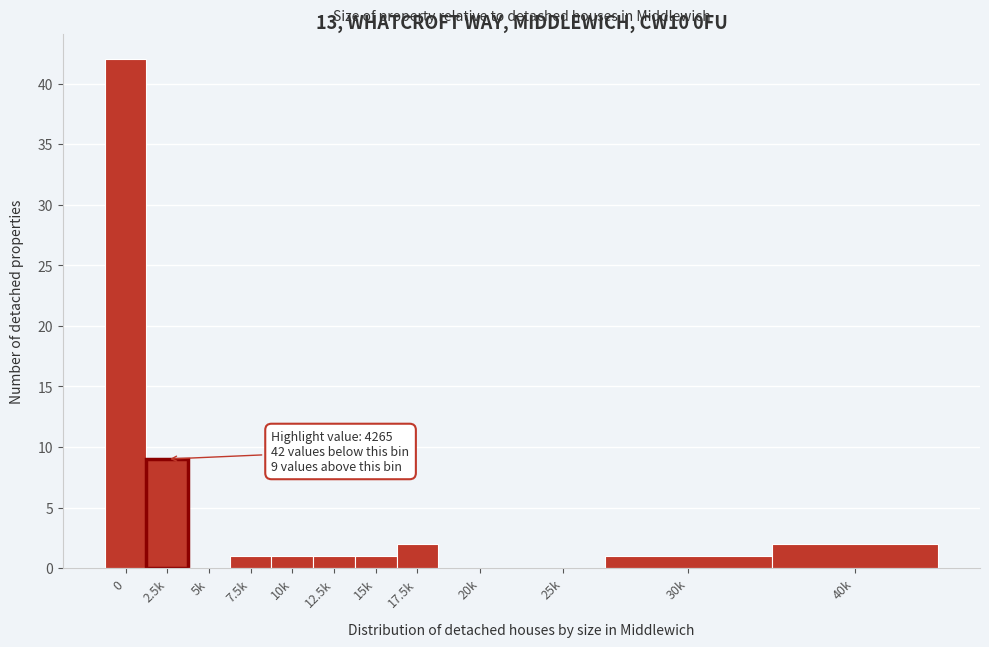

Reading left to right, what are all the values shown in this chart?

0=42	2.5k=9	5k=0	7.5k=1	10k=1	12.5k=1	15k=1	17.5k=2	20k=0	25k=0	30k=1	40k=2